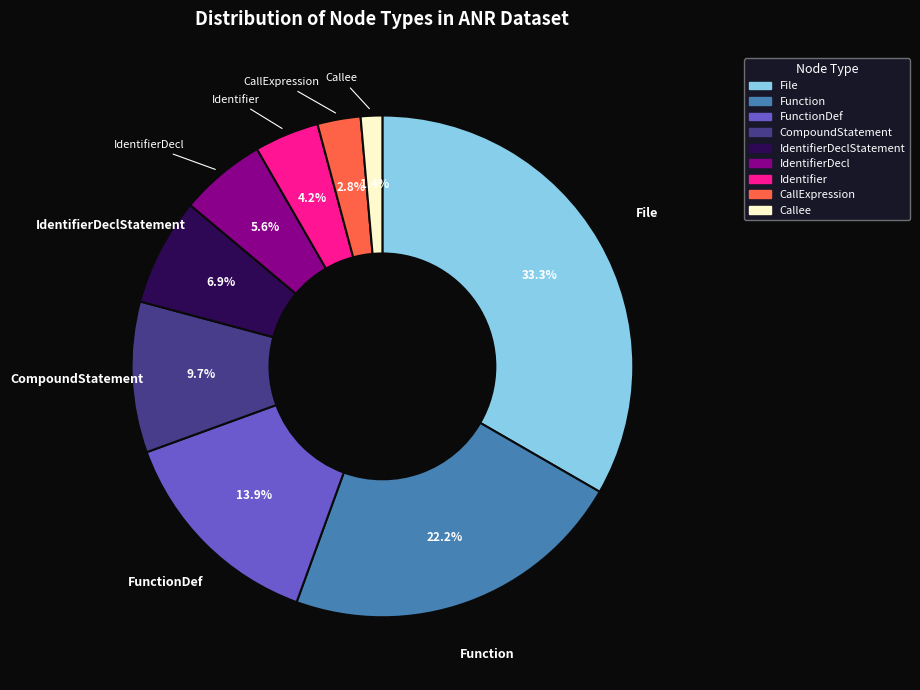

Is there any slice that represents more than half of the pie?

No